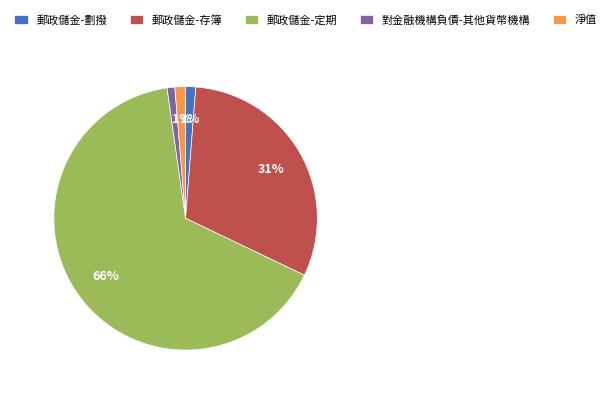

How many segments does this pie chart have?

5